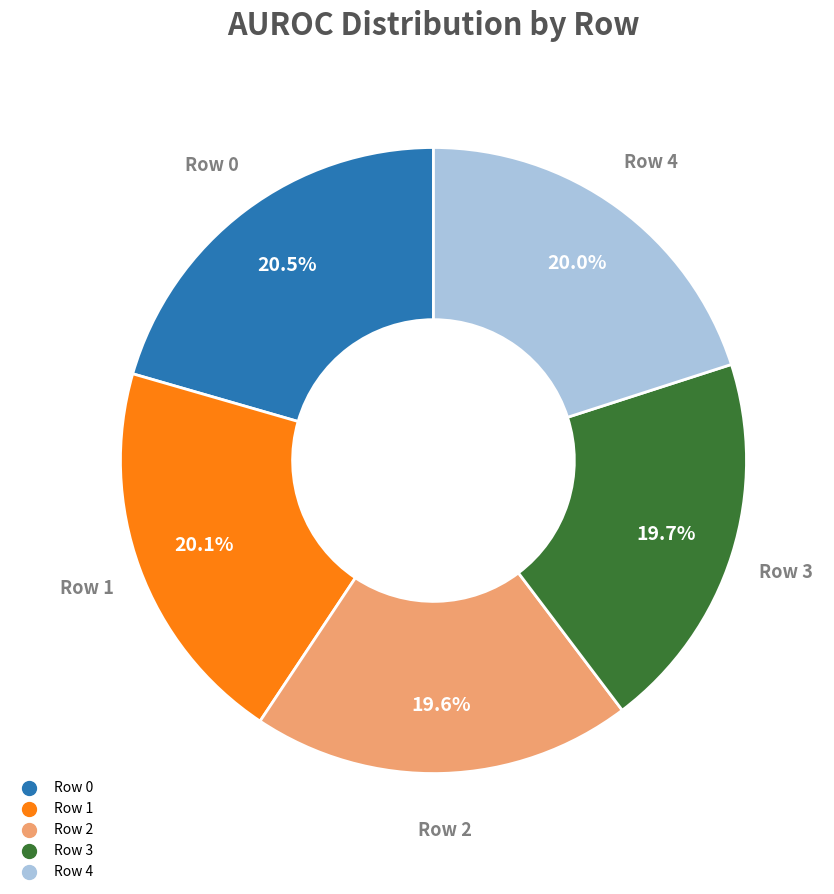

Is Row 4 the majority of the pie?

No